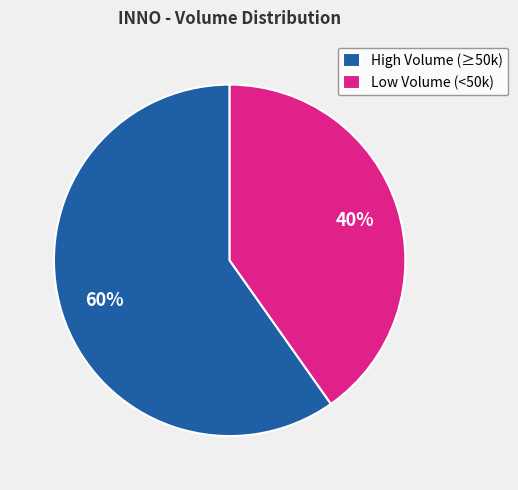

To the nearest percent, what percentage of the pie is Low Volume (<50k)?

40%